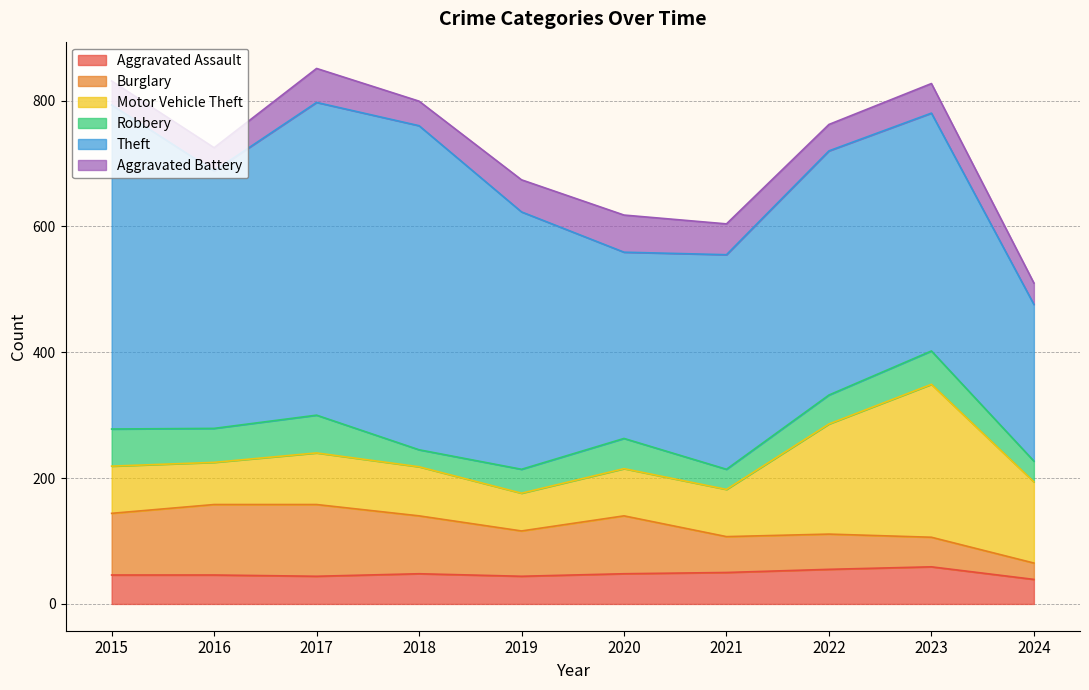

How many times do Burglary and Motor Vehicle Theft cross each other?

1